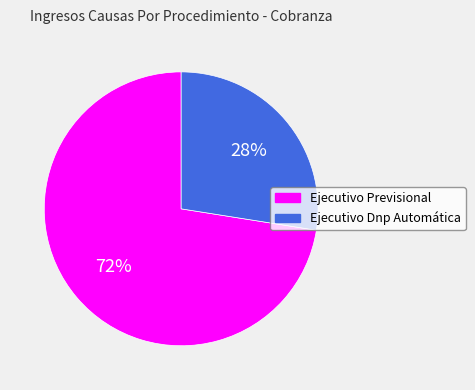

Between Ejecutivo Previsional and Ejecutivo Dnp Automática, which is larger?

Ejecutivo Previsional